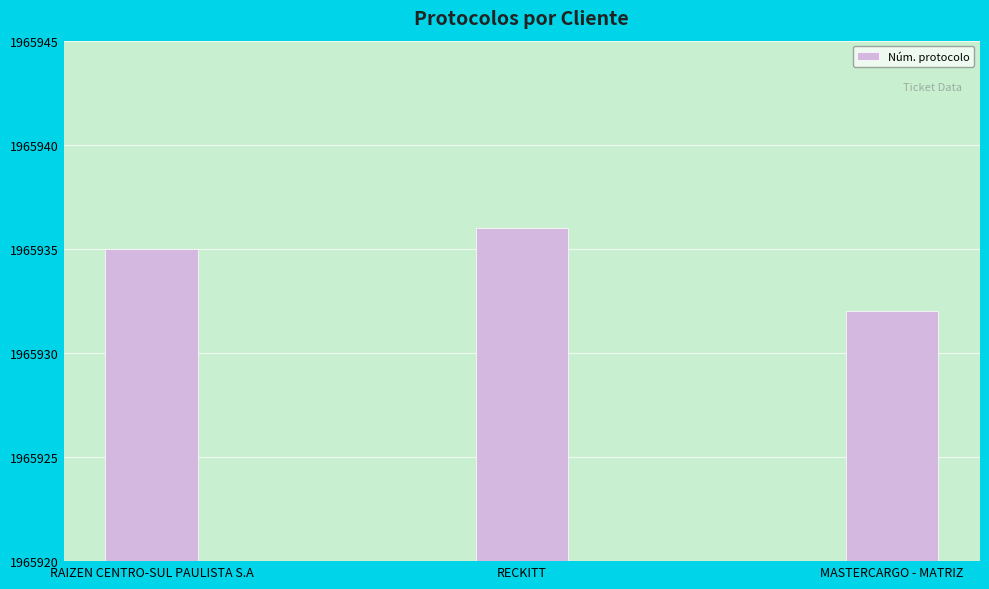

Reading left to right, extract all data points from this chart.

RAIZEN CENTRO-SUL PAULISTA S.A=1965935	RECKITT=1965936	MASTERCARGO - MATRIZ=1965932